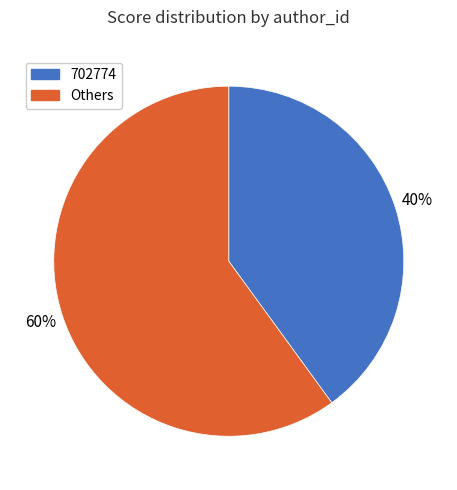

To the nearest percent, what is the average slice percentage?

50%